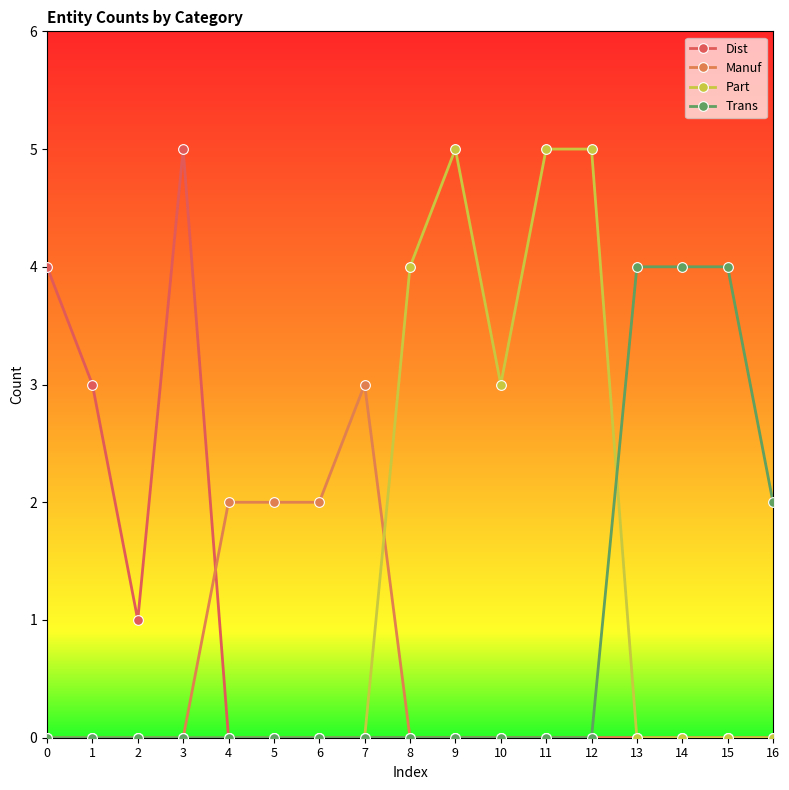

True or false: Trans and Dist intersect in this chart.

False